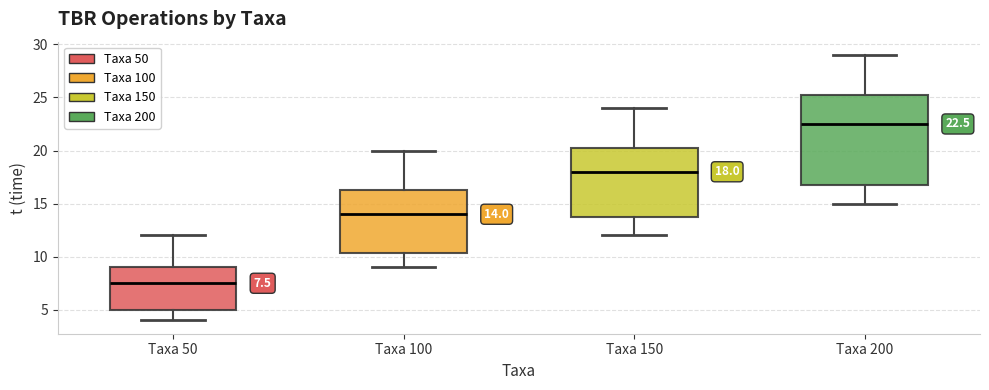

Which box is the tallest, from its lower edge to its upper edge?

Taxa 200